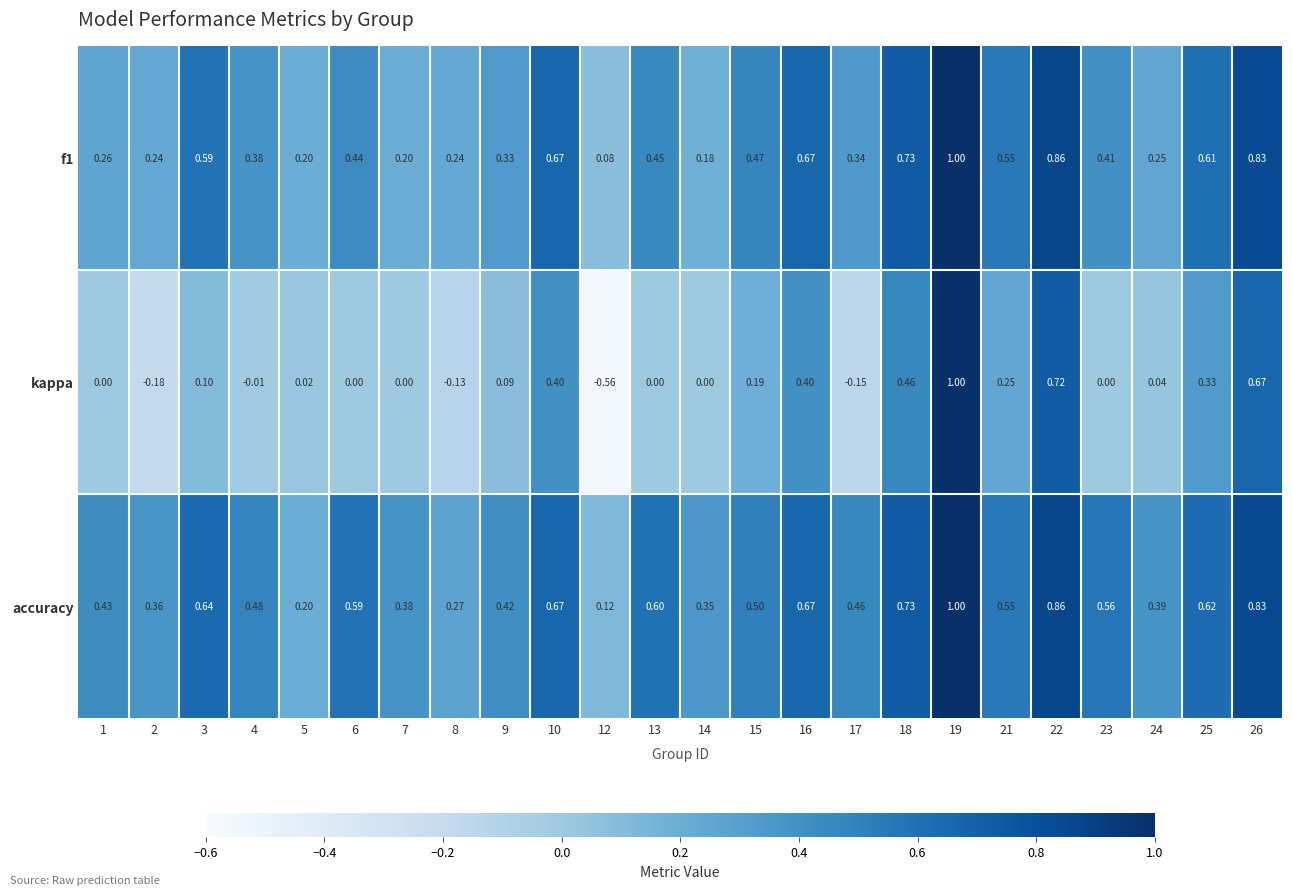

Which series has the largest total across all categories?

accuracy